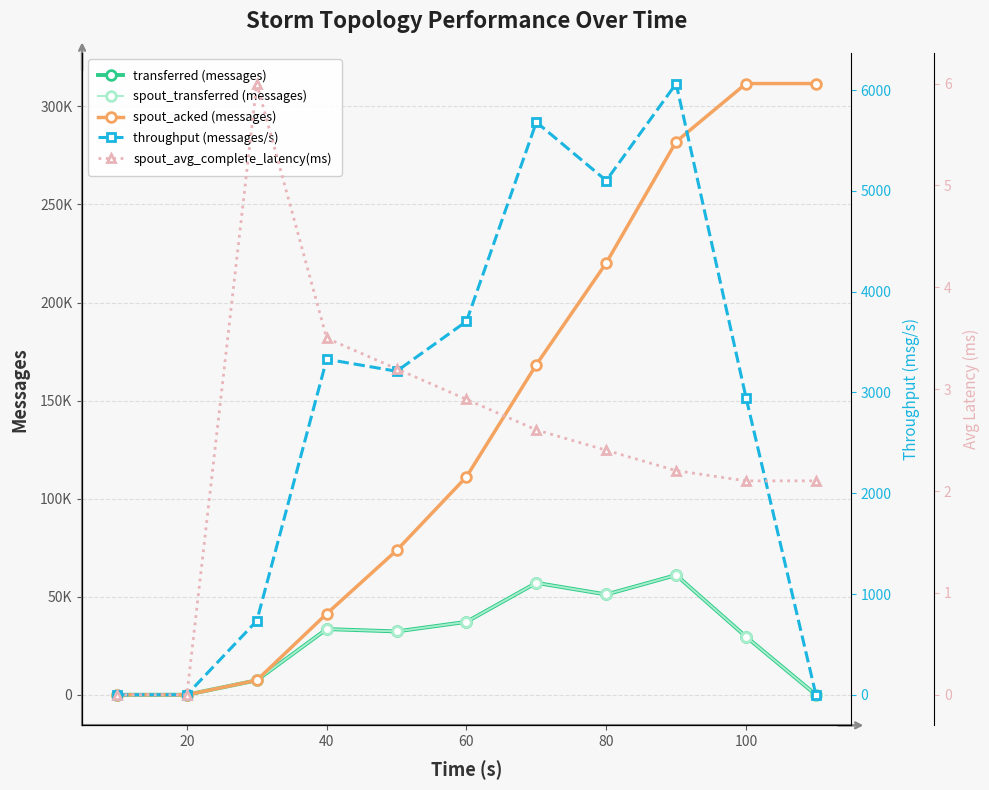

What are all the series names shown in the legend?

transferred (messages), spout_transferred (messages), spout_acked (messages), throughput (messages/s), spout_avg_complete_latency(ms)